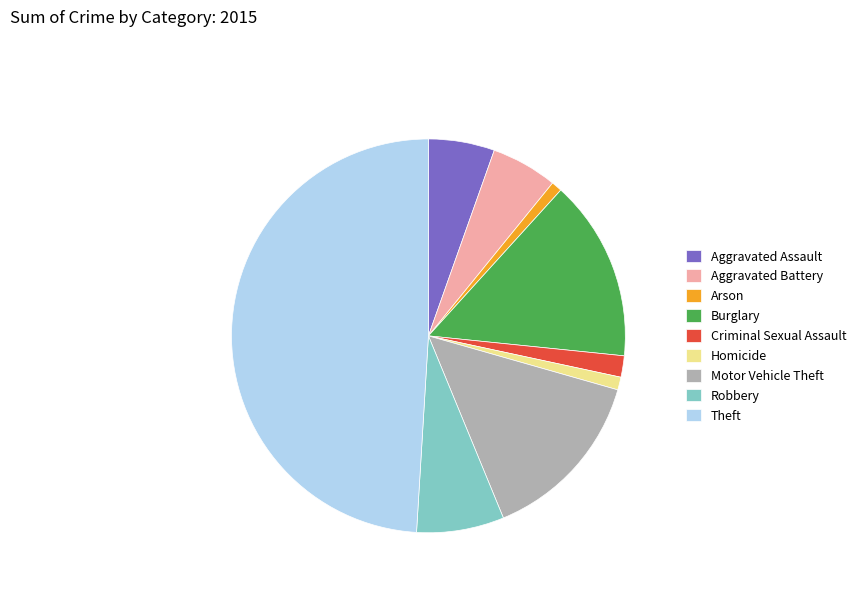

Do Aggravated Assault and Aggravated Battery together represent more than half of the pie?

No